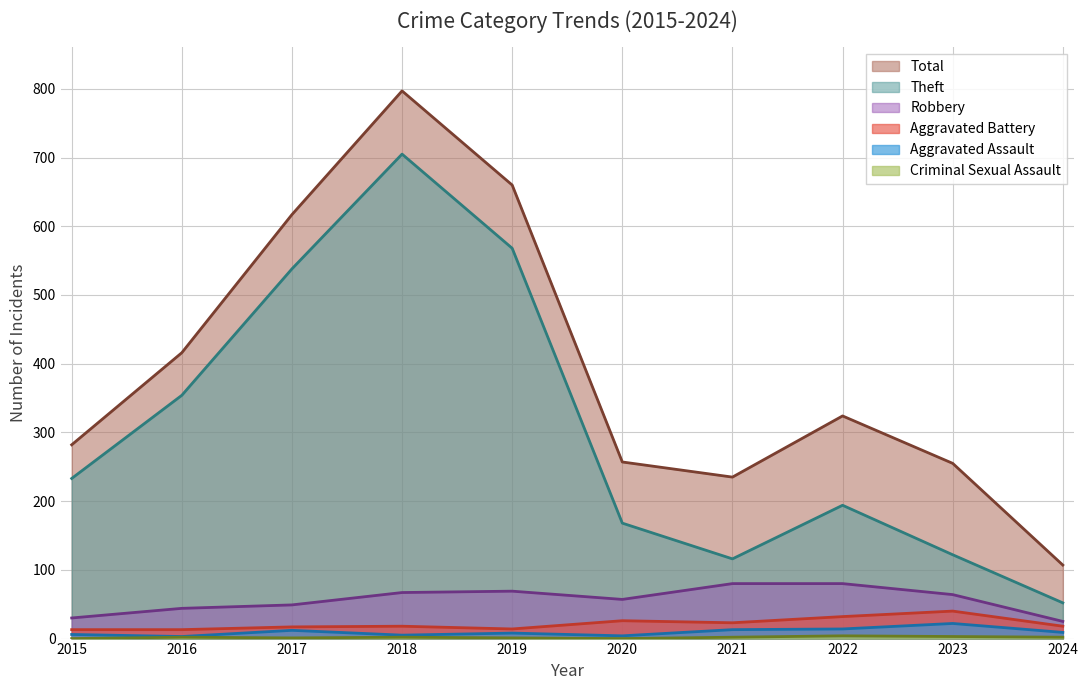

What is the total value across all series at 2020?

512